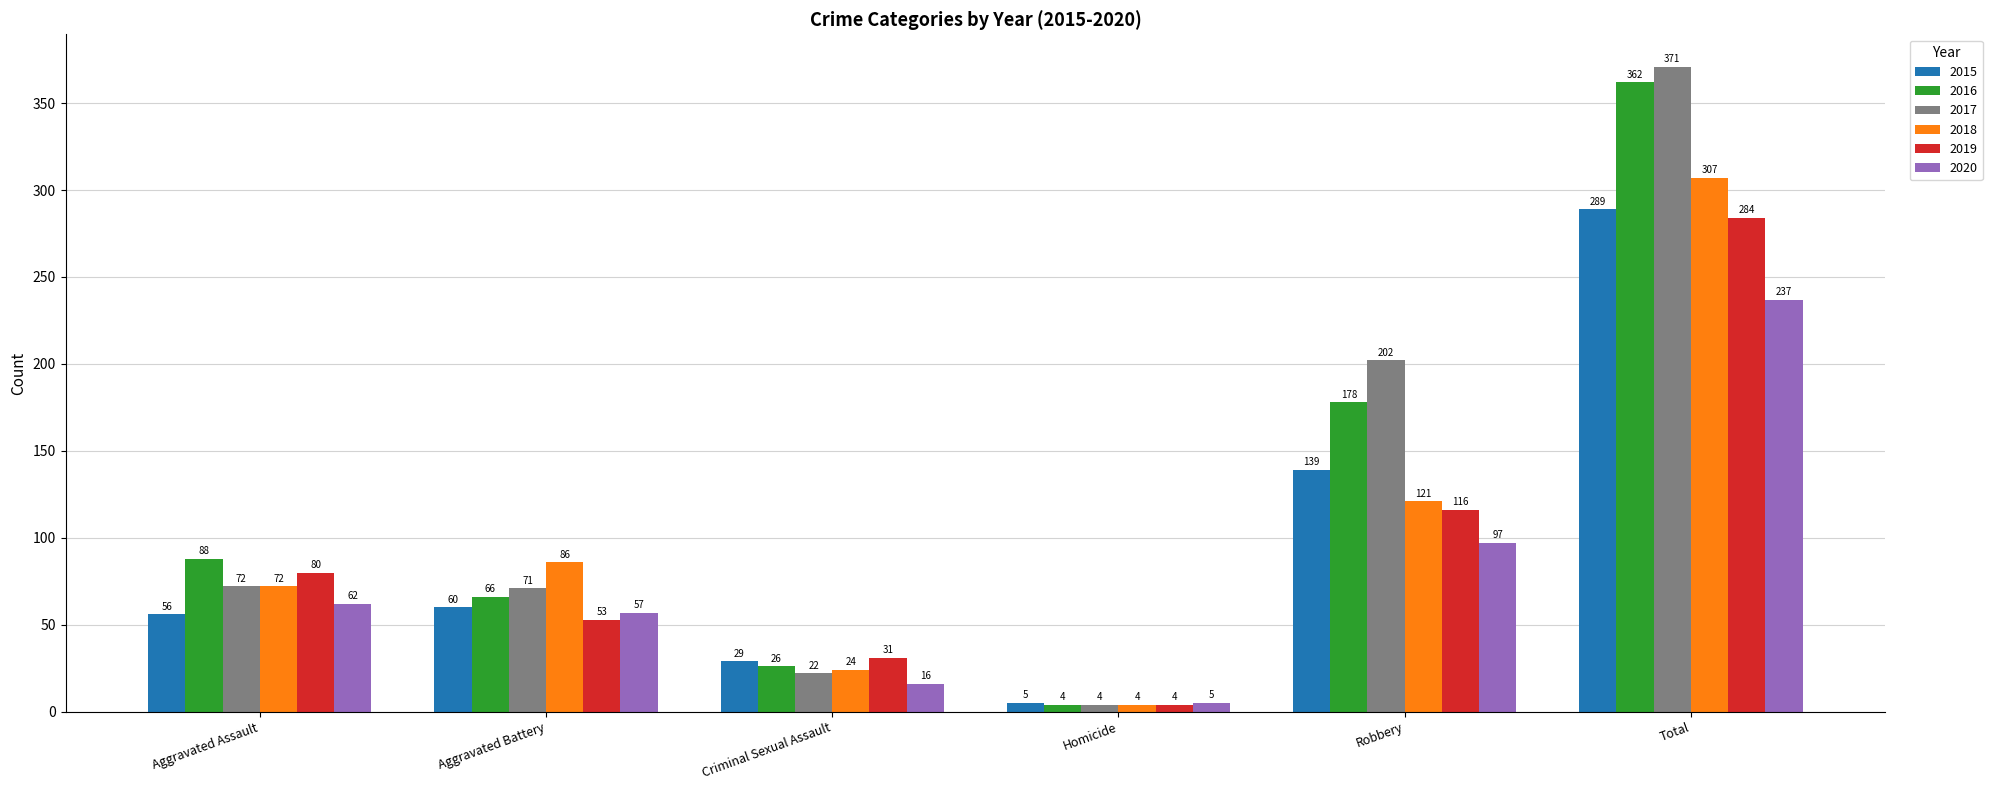

List the series in order of their peak value, lowest first.

2020, 2019, 2015, 2018, 2016, 2017